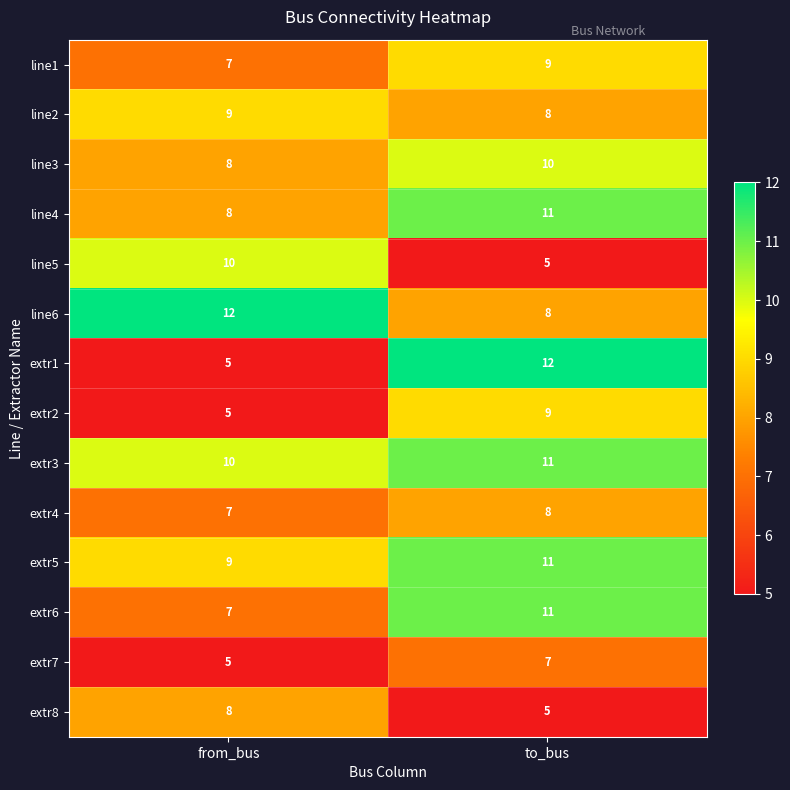

Which series has the widest spread of values?

extr1